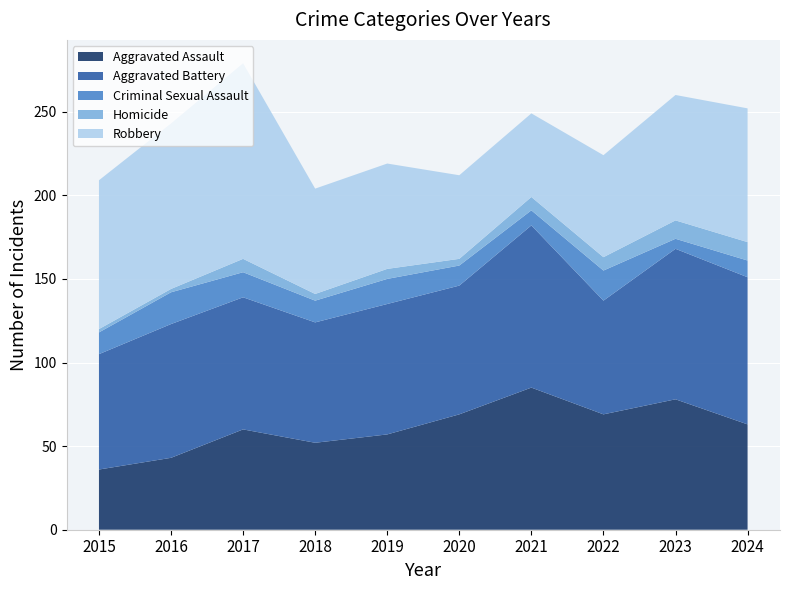

Reading right to left, what are all the values shown in this chart?

Aggravated Assault: 63	78	69	85	69	57	52	60	43	36
Aggravated Battery: 88	90	68	97	77	78	72	79	80	69
Criminal Sexual Assault: 10	6	18	9	12	15	13	15	19	13
Homicide: 11	11	8	8	4	6	4	8	2	2
Robbery: 80	75	61	50	50	63	63	117	99	89